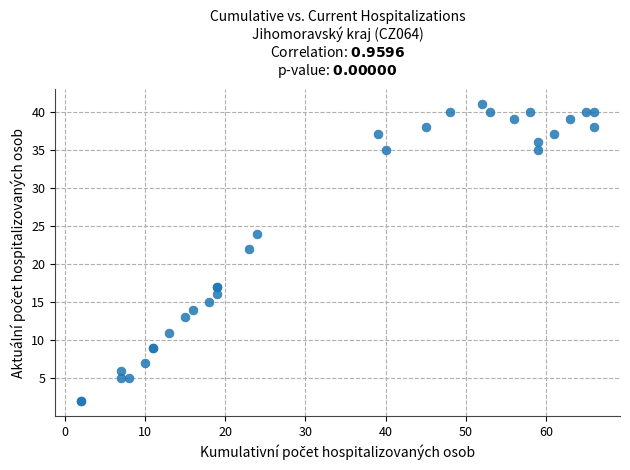

What Y value in the scatter plot is closest to 21?

22